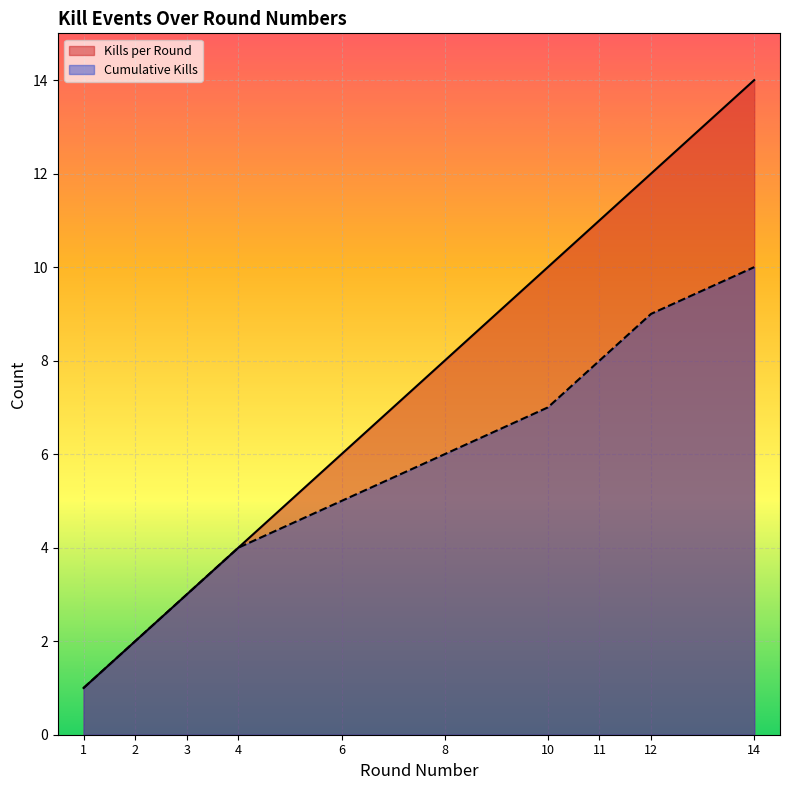

True or false: Kills per Round and Cumulative Kills intersect in this chart.

False